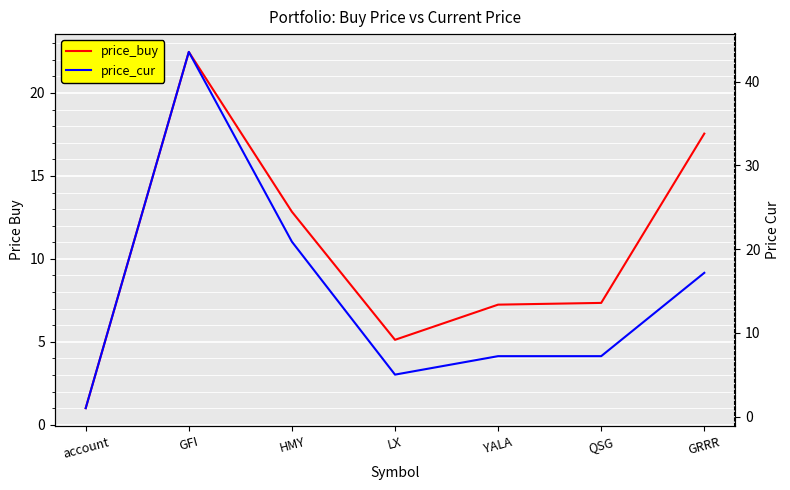

What are all the series names shown in the legend?

price_buy, price_cur